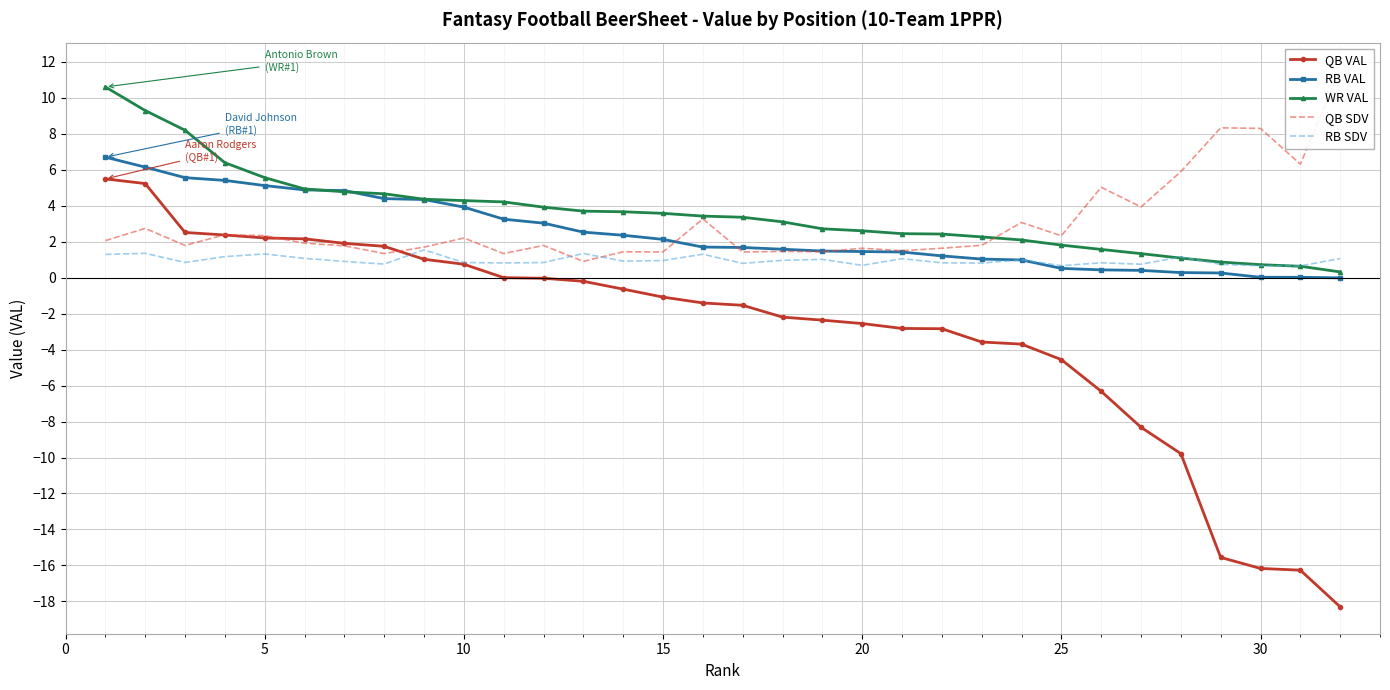

What is the approximate value of RB VAL at 20?

1.5